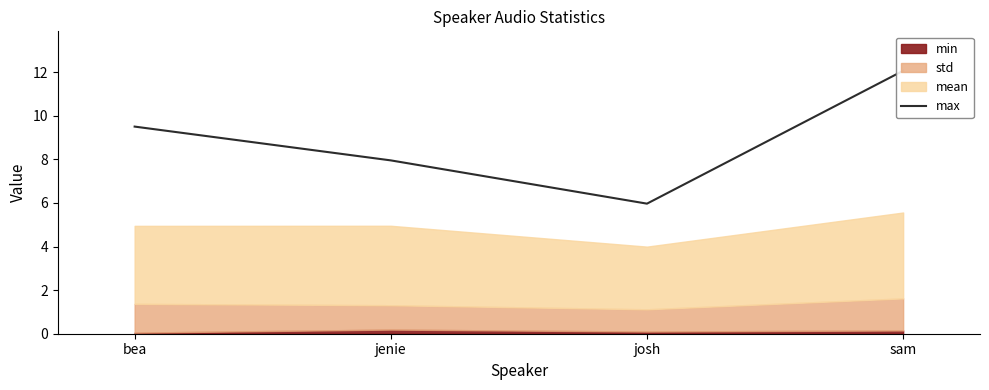

List the labels in order of value, smallest first.

josh, jenie, bea, sam